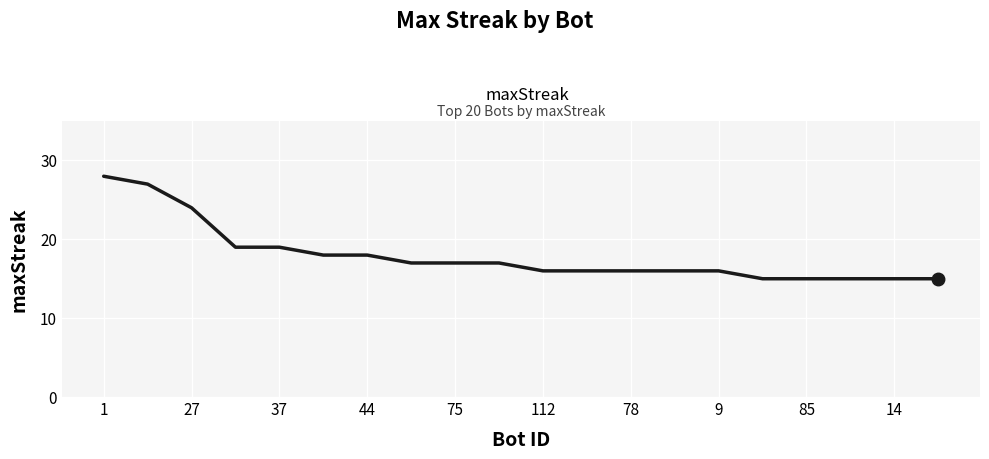

What is the smallest value displayed?

15